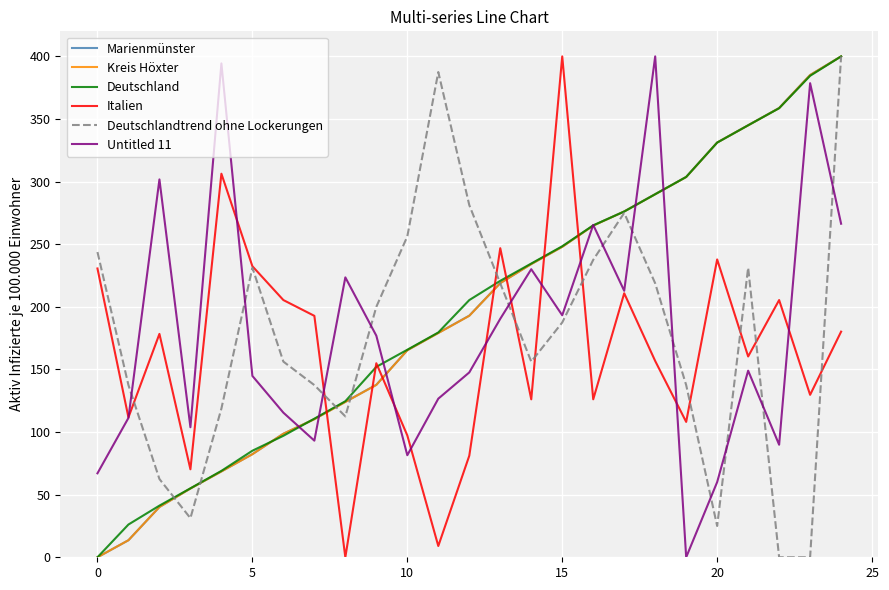

What is the maximum value shown in the chart?

400.0